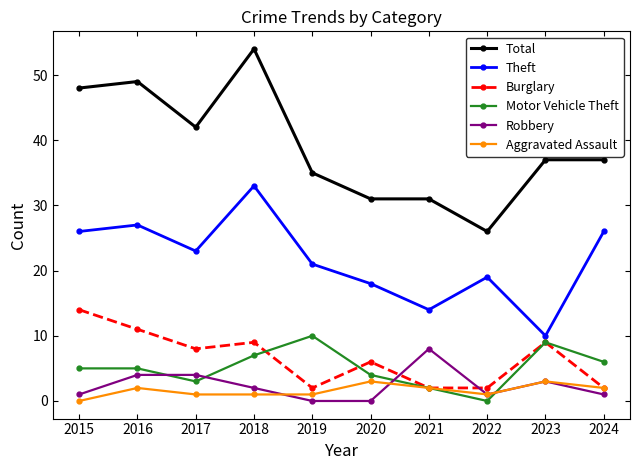

True or false: Total and Theft intersect in this chart.

False